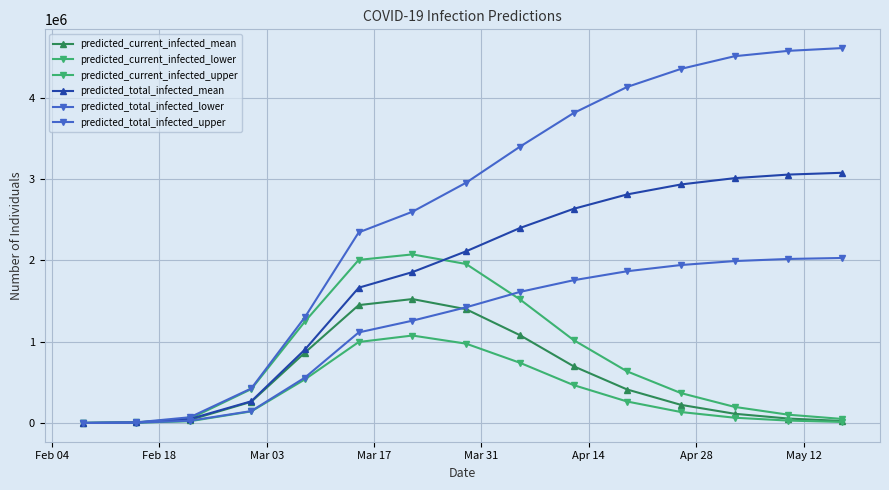

How many lines are shown in the chart?

6